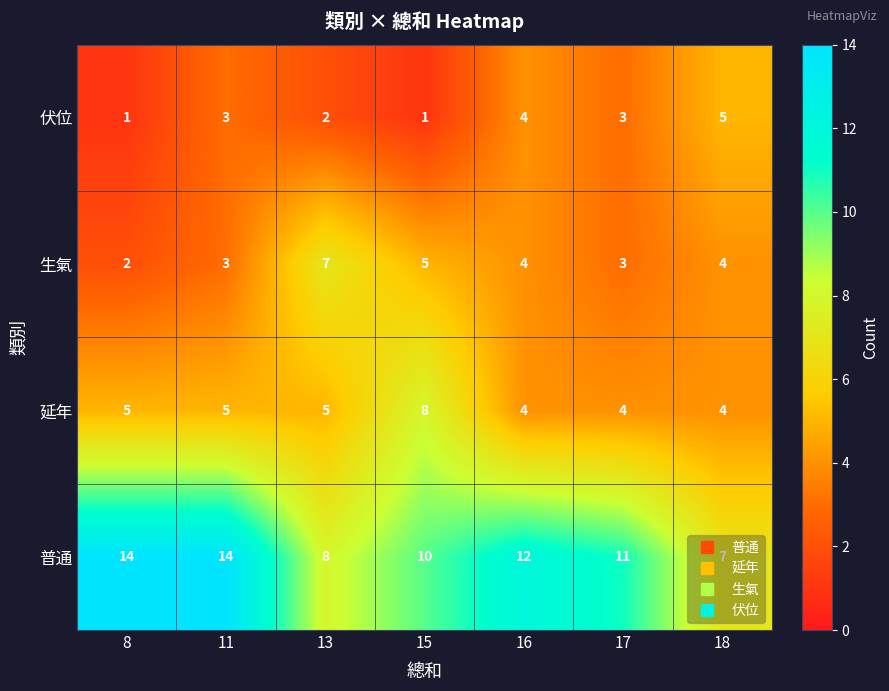

The 生氣 series shows 4 at 18. True or false?

True